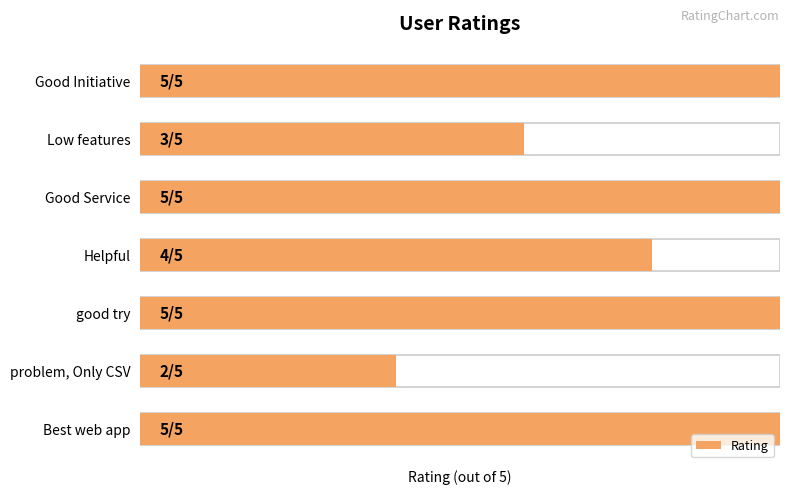

Does the chart contain any negative values?

No